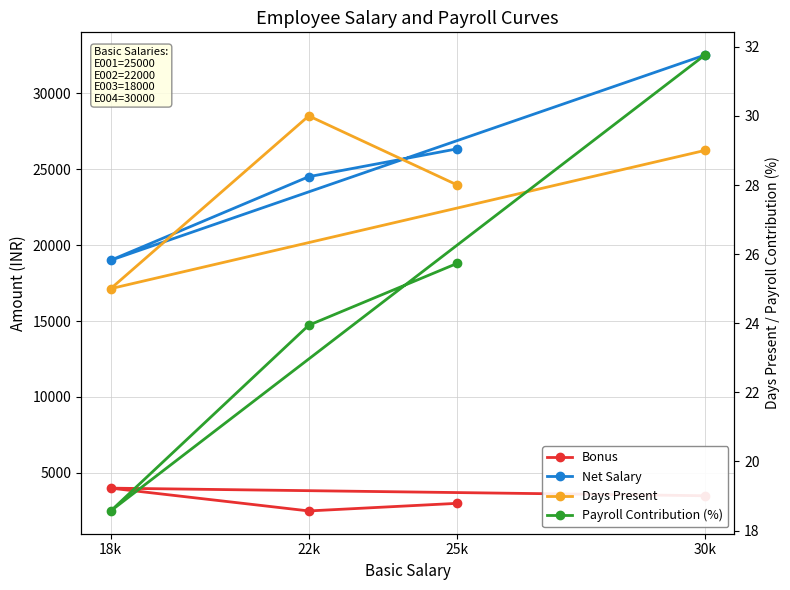

Which series has the largest range (max minus min)?

Net Salary